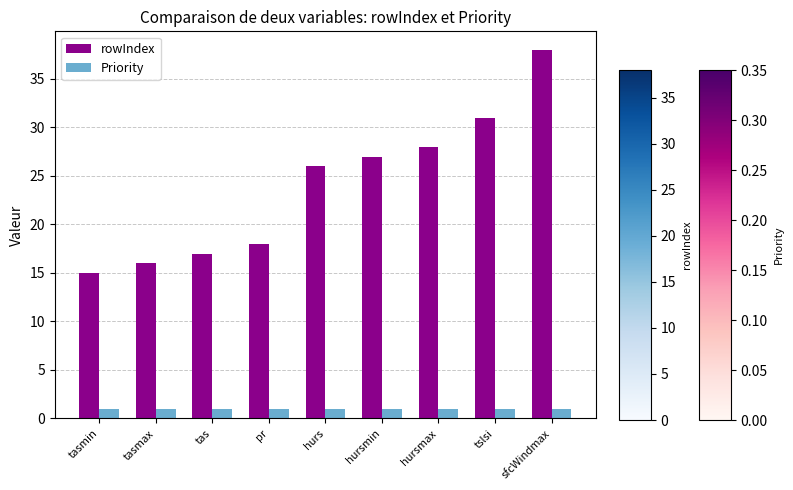

Reading right to left, transcribe all the data shown in this chart.

rowIndex: sfcWindmax=38	tslsi=31	hursmax=28	hursmin=27	hurs=26	pr=18	tas=17	tasmax=16	tasmin=15
Priority: sfcWindmax=1	tslsi=1	hursmax=1	hursmin=1	hurs=1	pr=1	tas=1	tasmax=1	tasmin=1